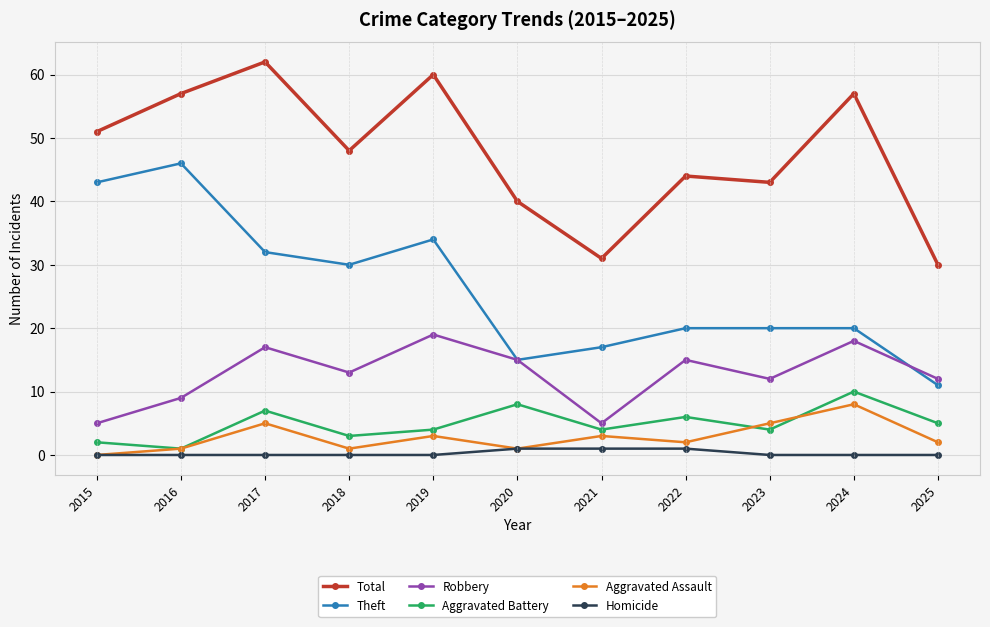

Which series has the largest total across all categories?

Total